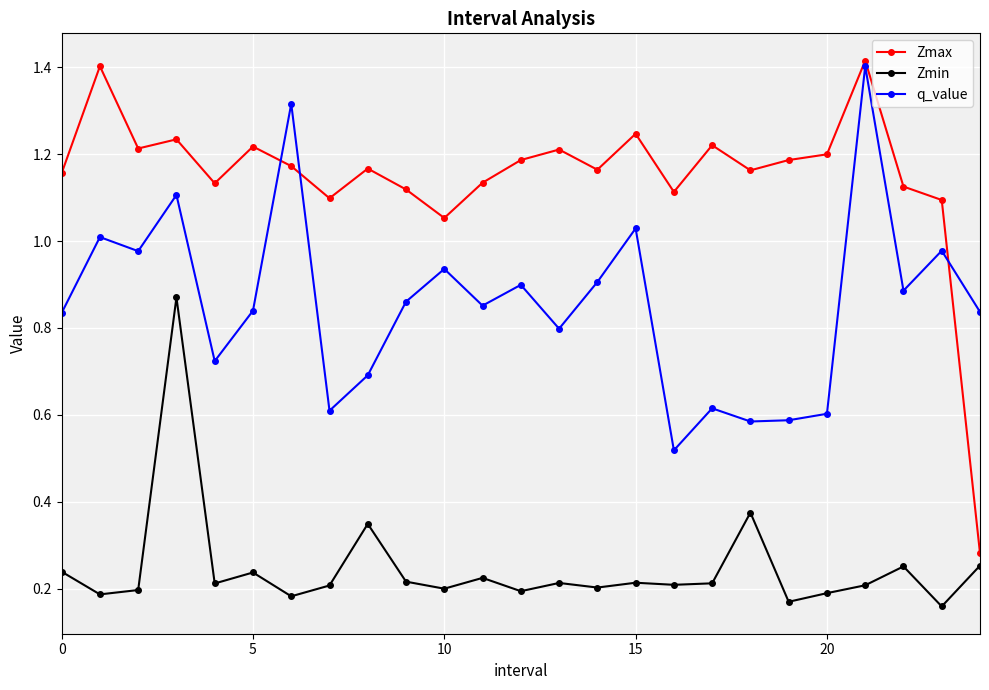

At how many categories does at least one series exceed 0?

25